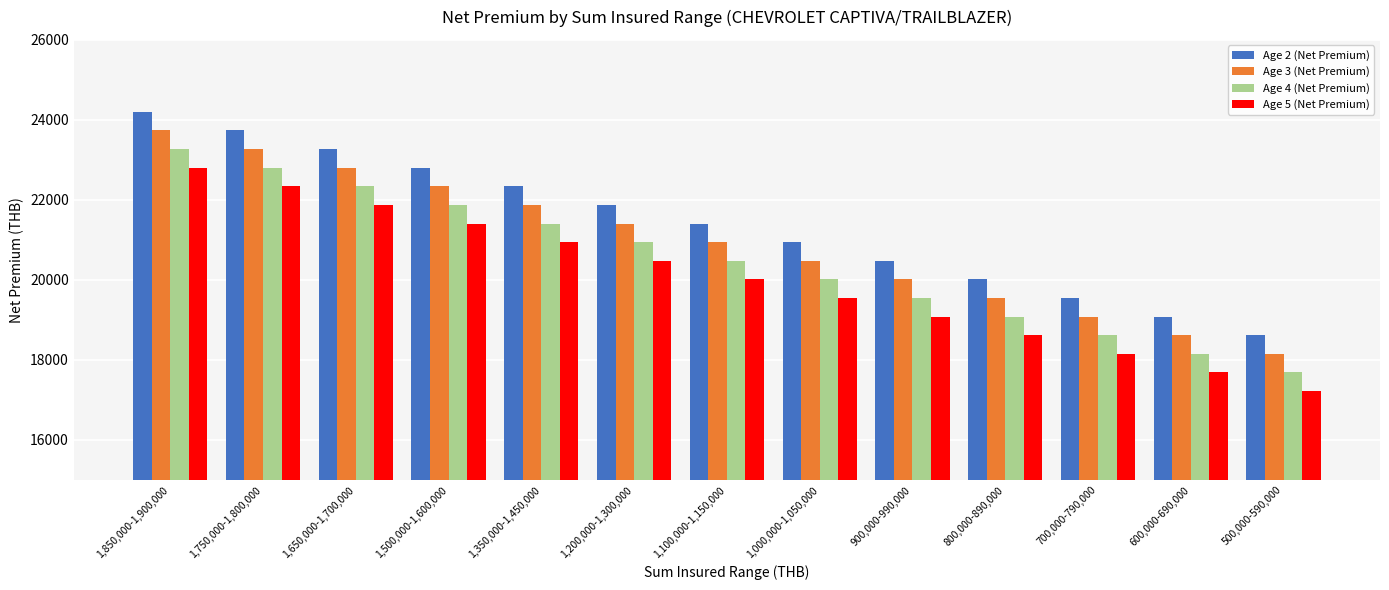

How many groups of bars are there?

13